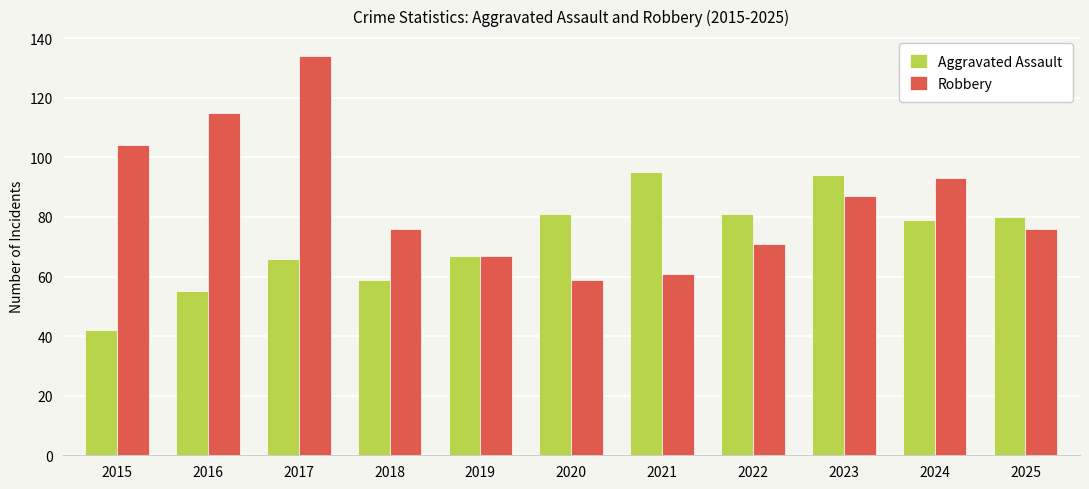

What is the average value of the Aggravated Assault series?

73